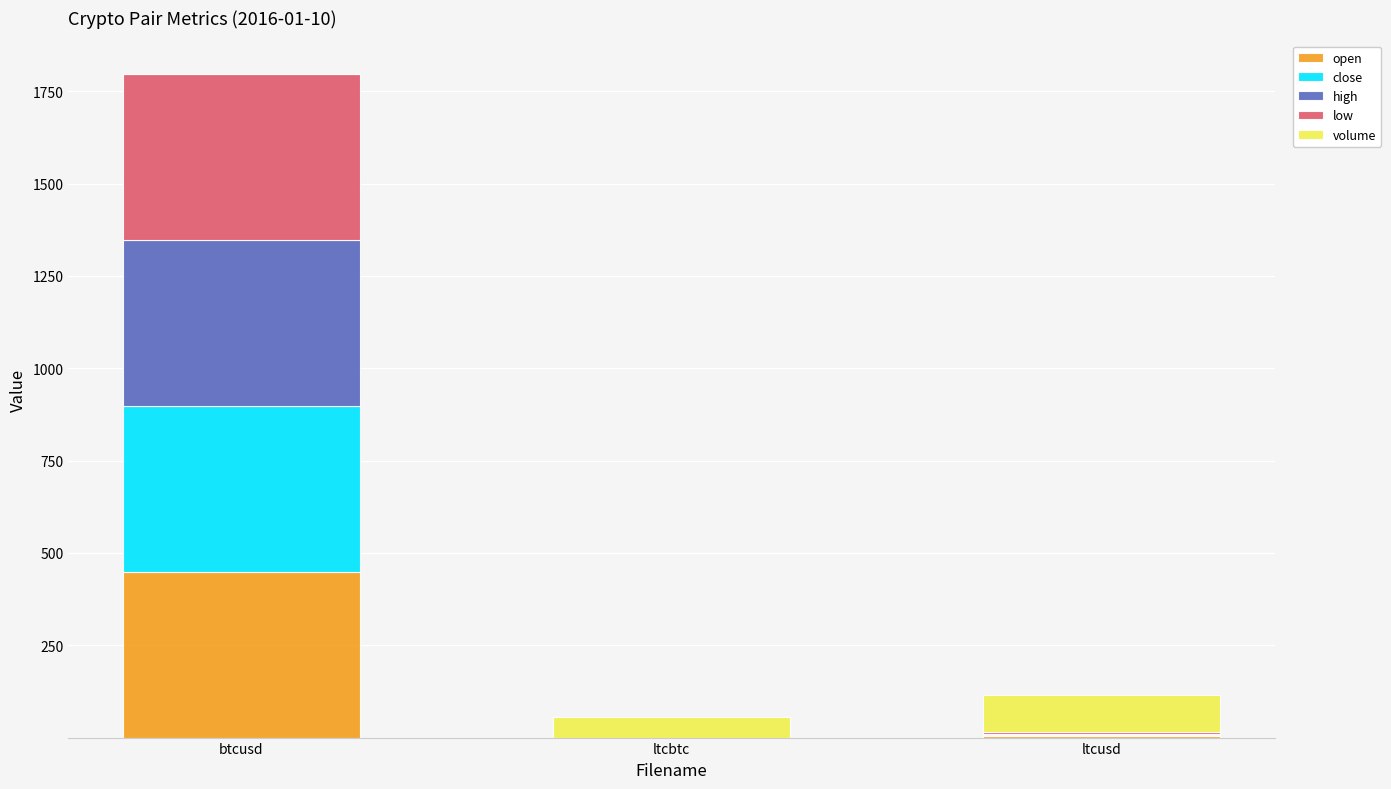

The value of open at btcusd is 449.3. True or false?

True